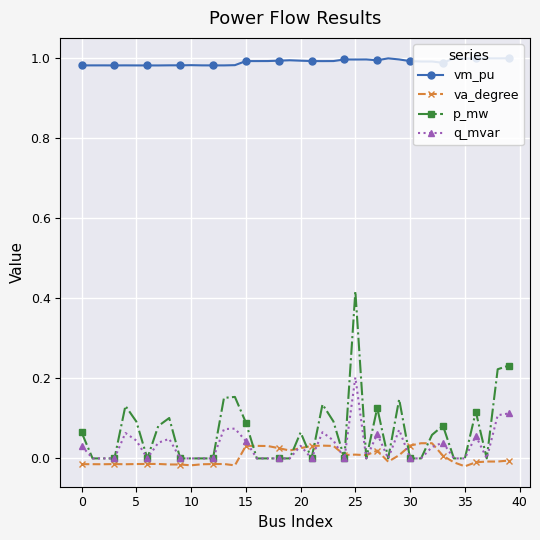

Which series has the largest range (max minus min)?

p_mw